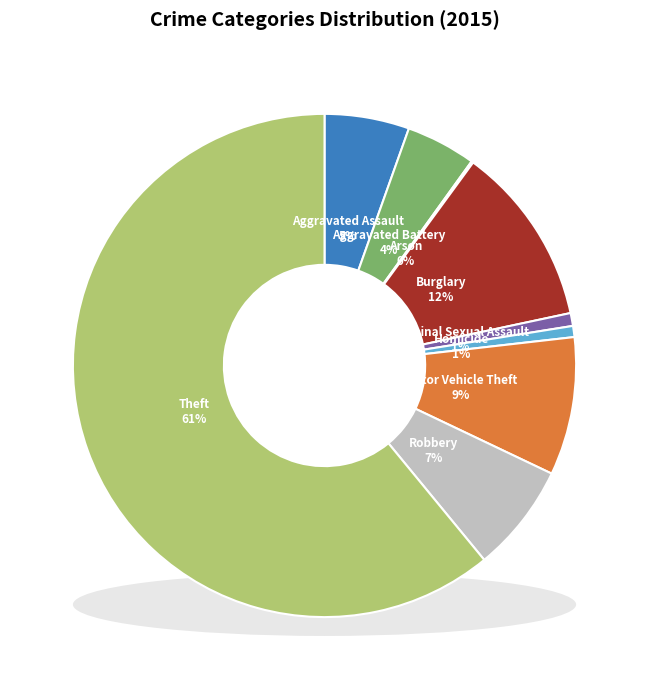

To the nearest percent, what is the average slice percentage?

11%